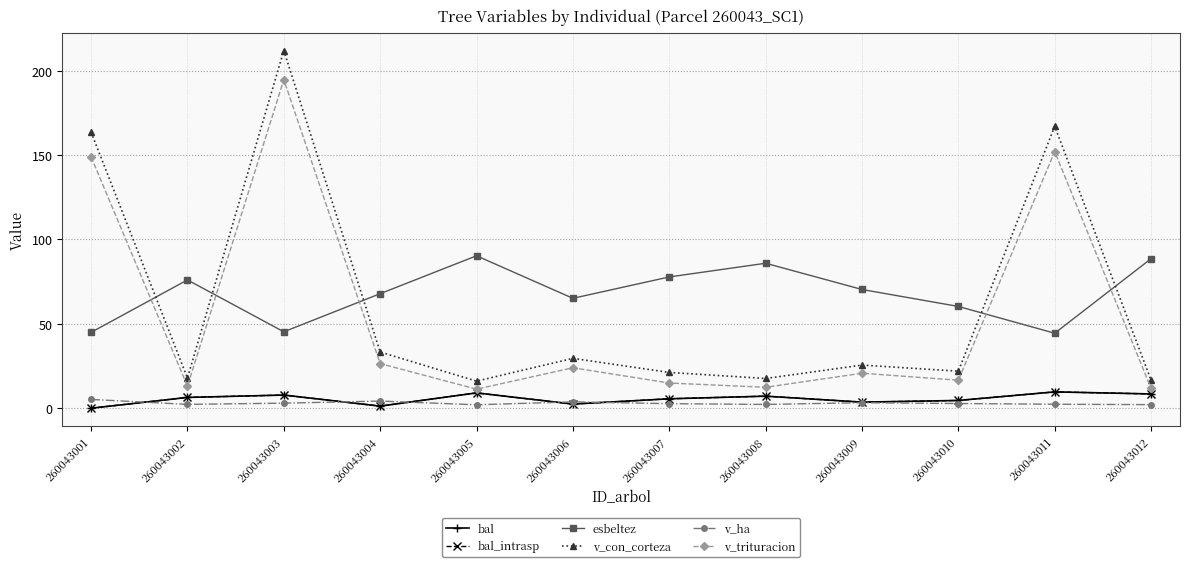

Is this an area chart (filled region under the line)?

No